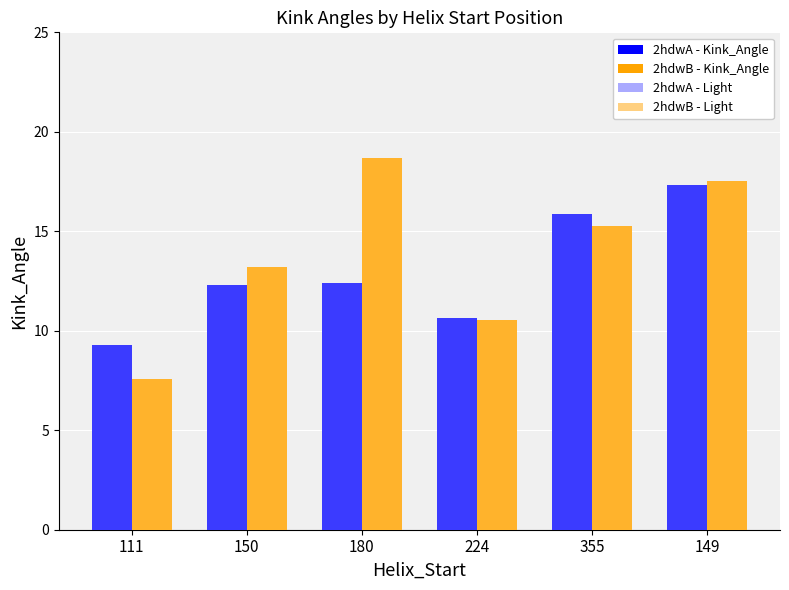

Which series has the largest range (max minus min)?

2hdwB - Kink_Angle